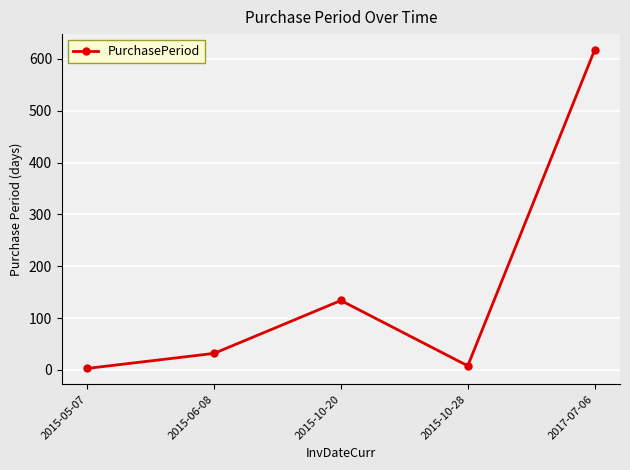

Which label corresponds to the largest value in the chart?

2017-07-06